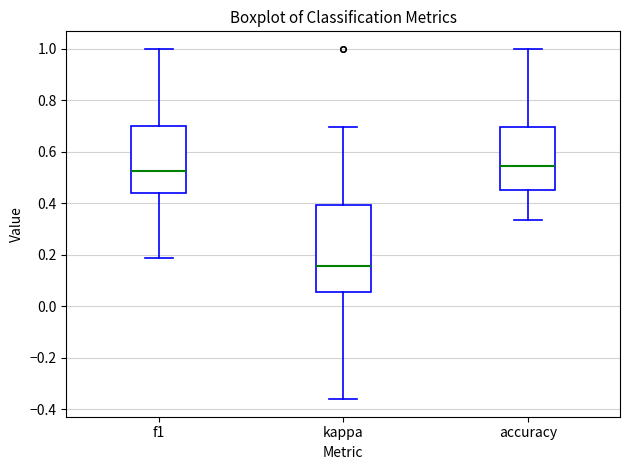

Which box is the tallest, from its lower edge to its upper edge?

kappa